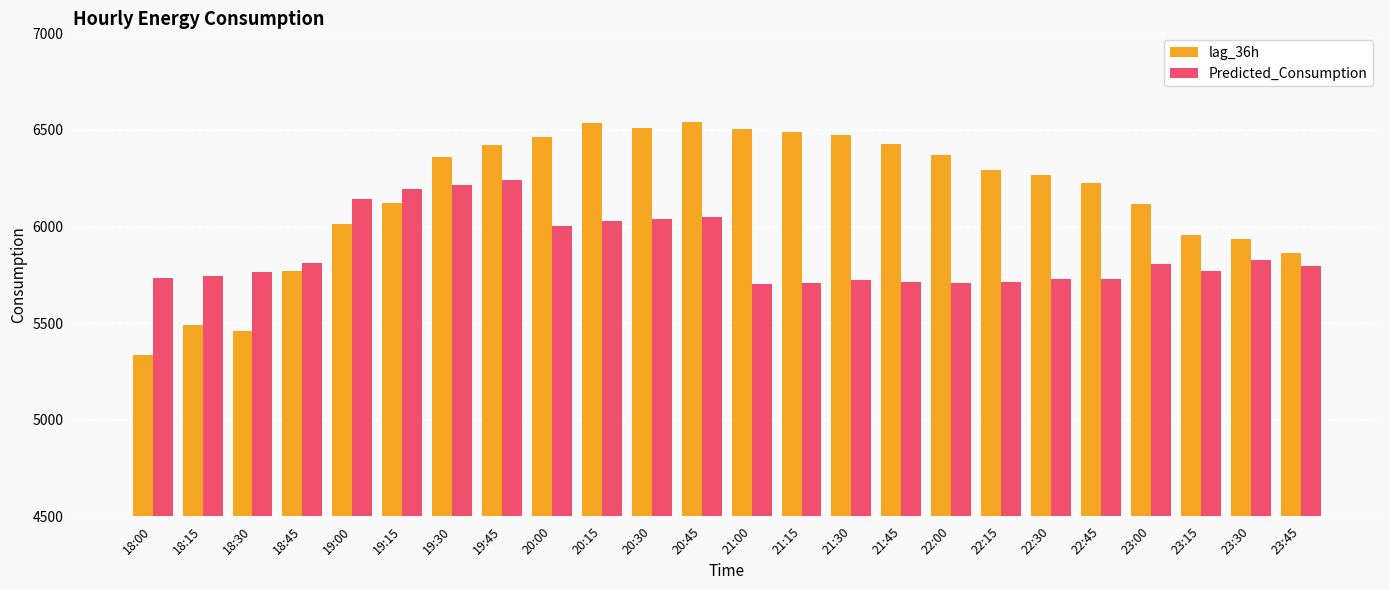

What is the sum of the lag_36h values at 22:45 and 18:45?

11994.0